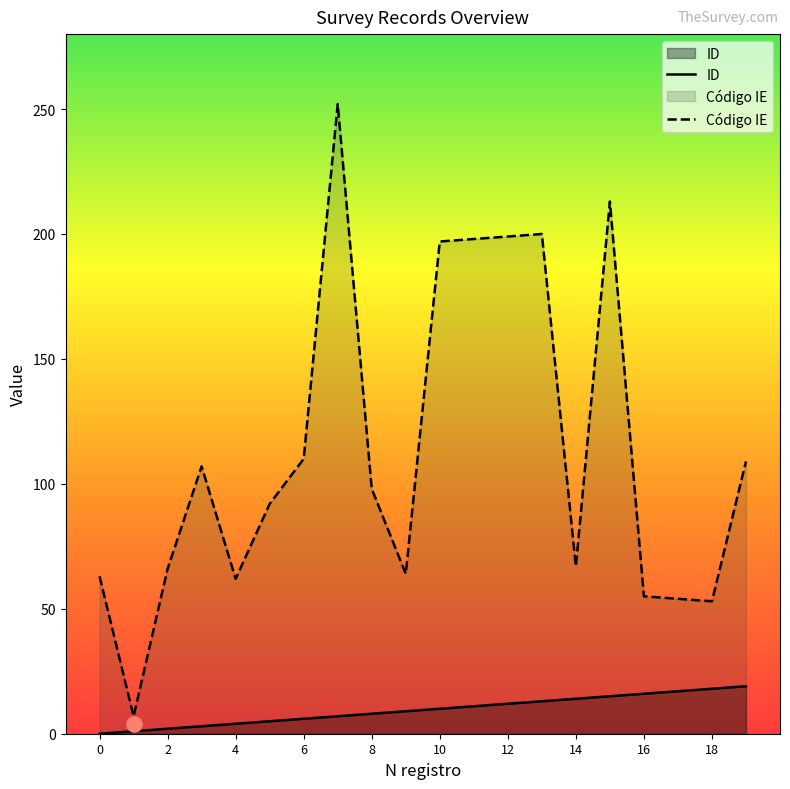

Which series contains the highest Y value?

Código IE